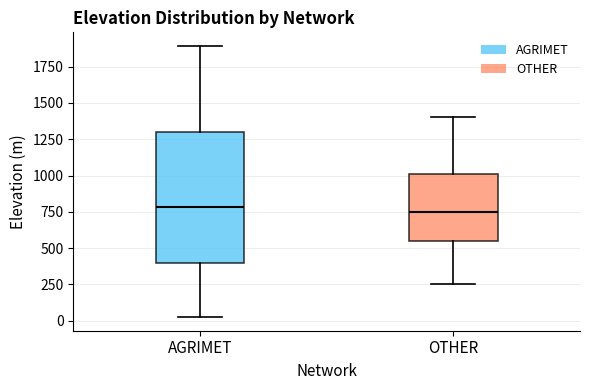

Where does the lower whisker of the box for OTHER end on the y-axis? The values are not printed on the chart, so give them approximately, as read against the axis.

250